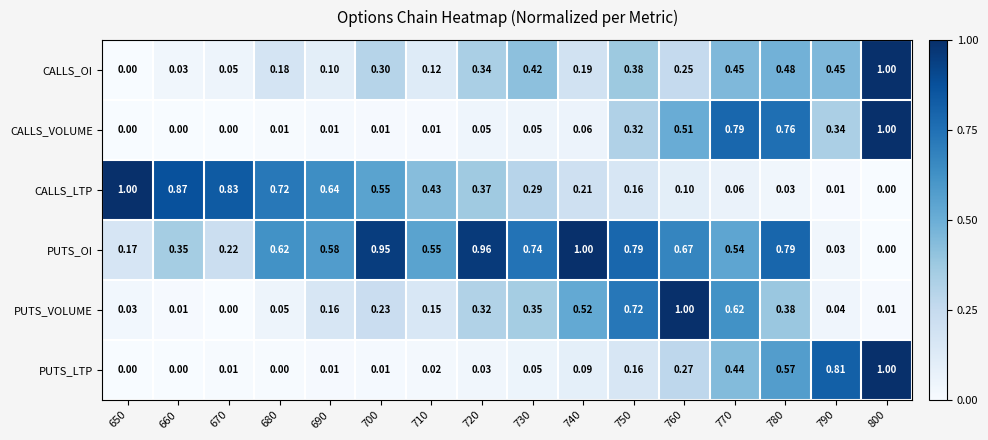

Which series has the largest total across all categories?

PUTS_OI